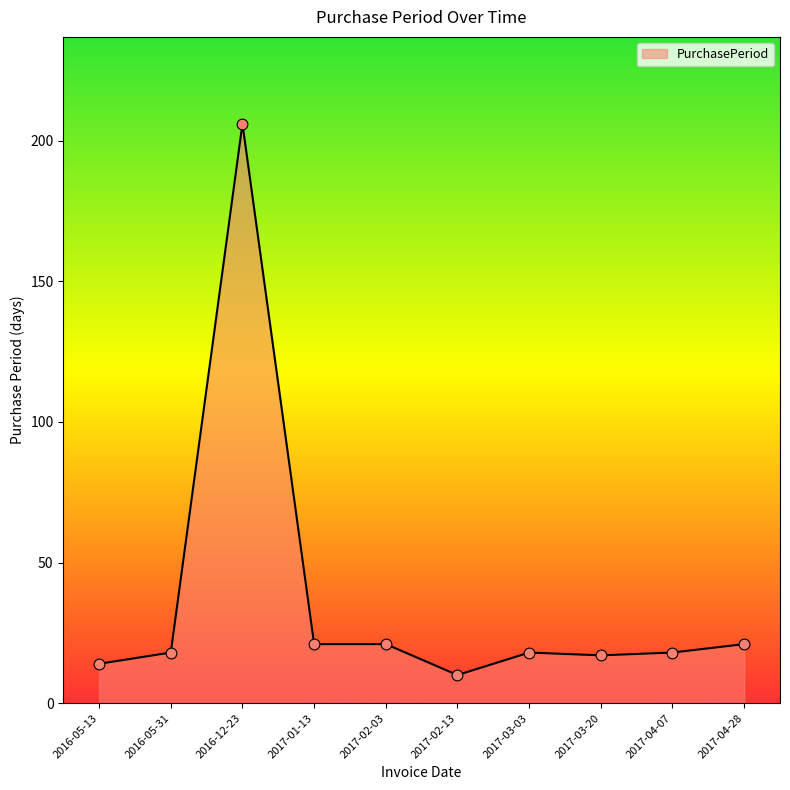

Approximately how many times larger is the value at 2016-05-13 compared to 2017-04-07?

0.8